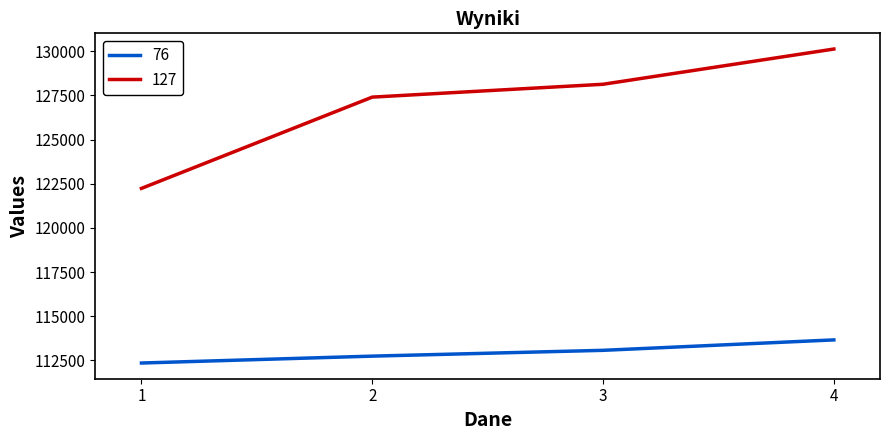

Which series has the largest total across all categories?

127